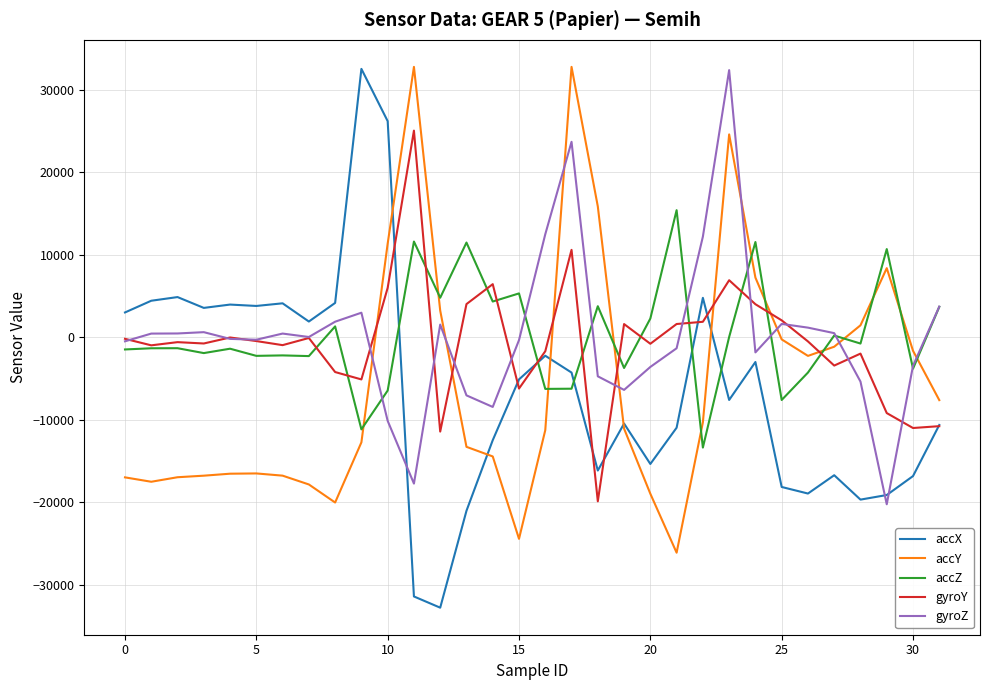

Which series has the widest spread of values?

accX